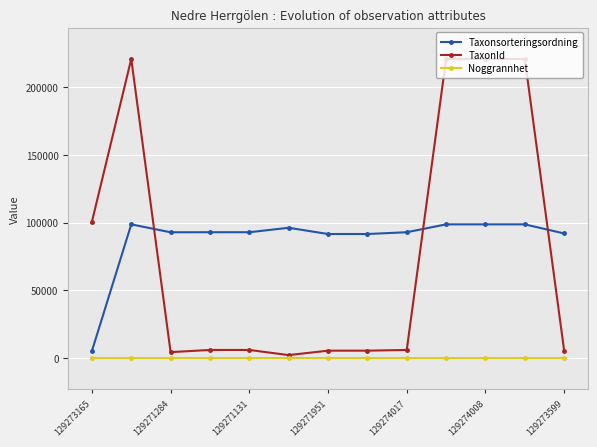

What is the sum of all Taxonsorteringsordning values?

1142572